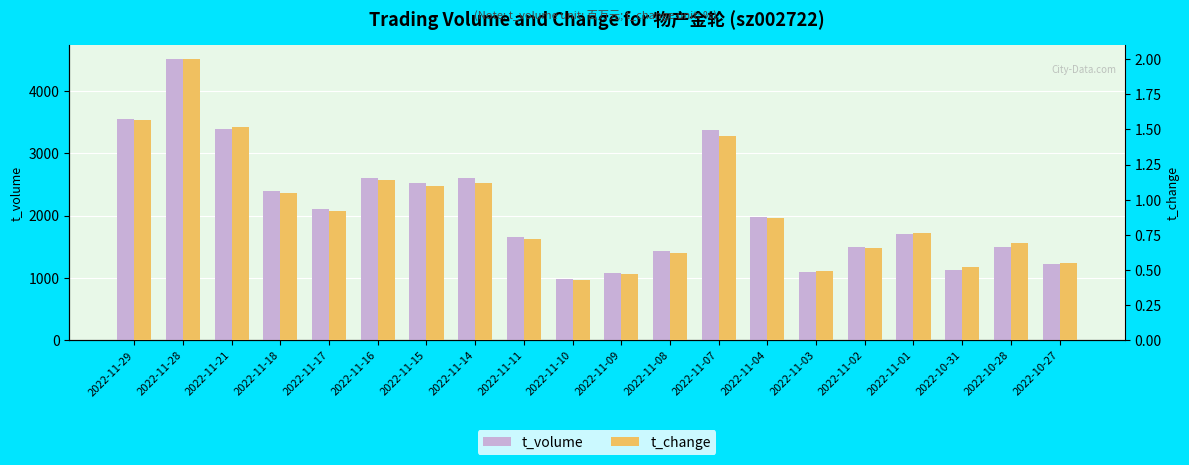

True or false: t_volume has a value of 1100.0 at 2022-11-03.

True